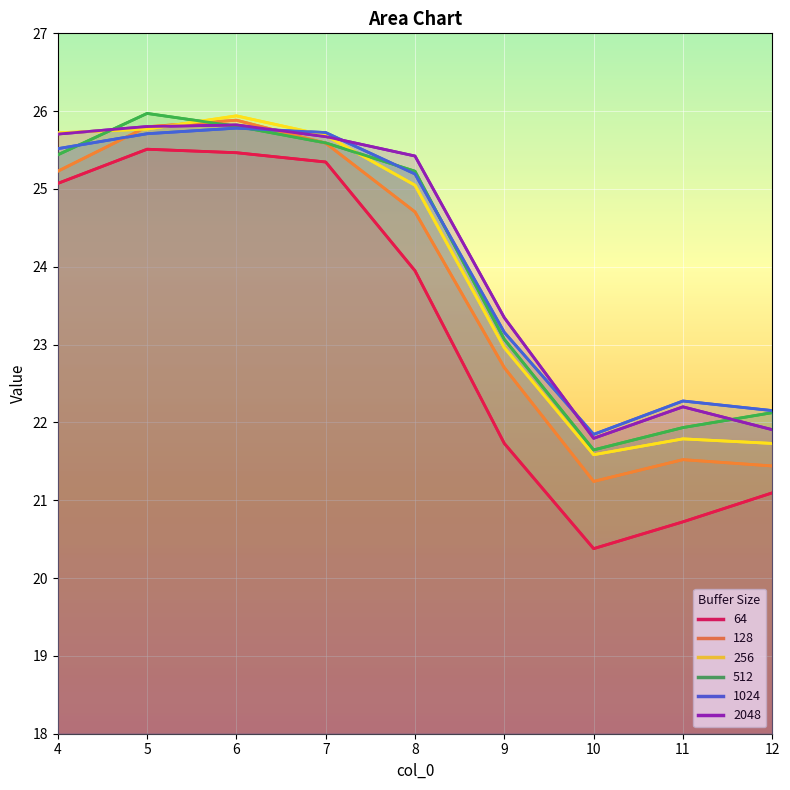

What is the approximate value of 256 at 7?

25.7